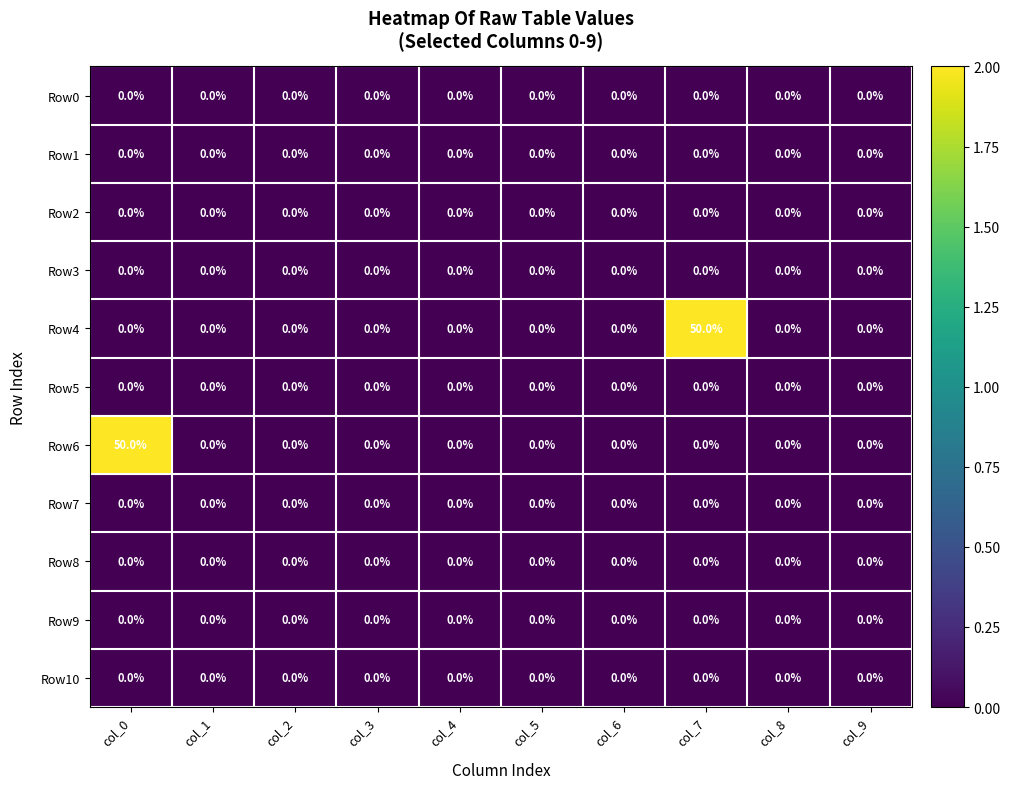

What is the difference between the maximum and minimum values in the Row6 series?

50